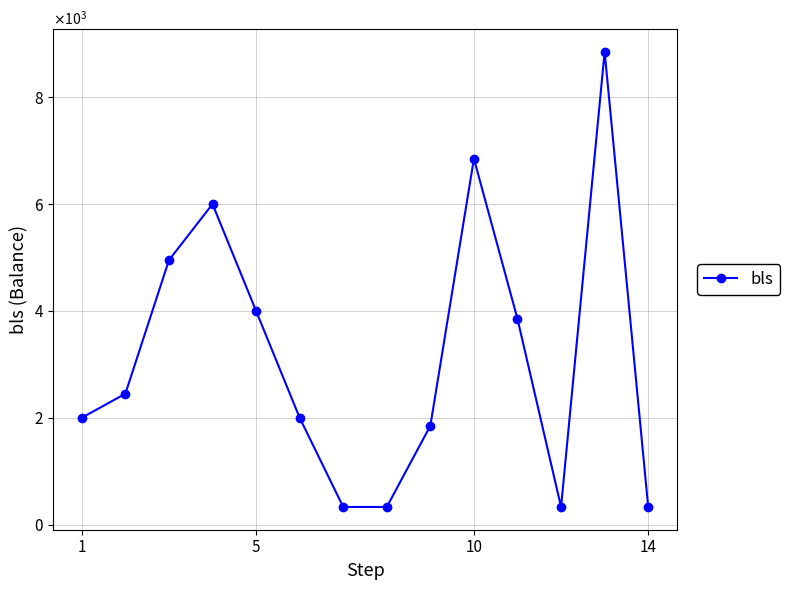

Is this an area chart (filled region under the line)?

No